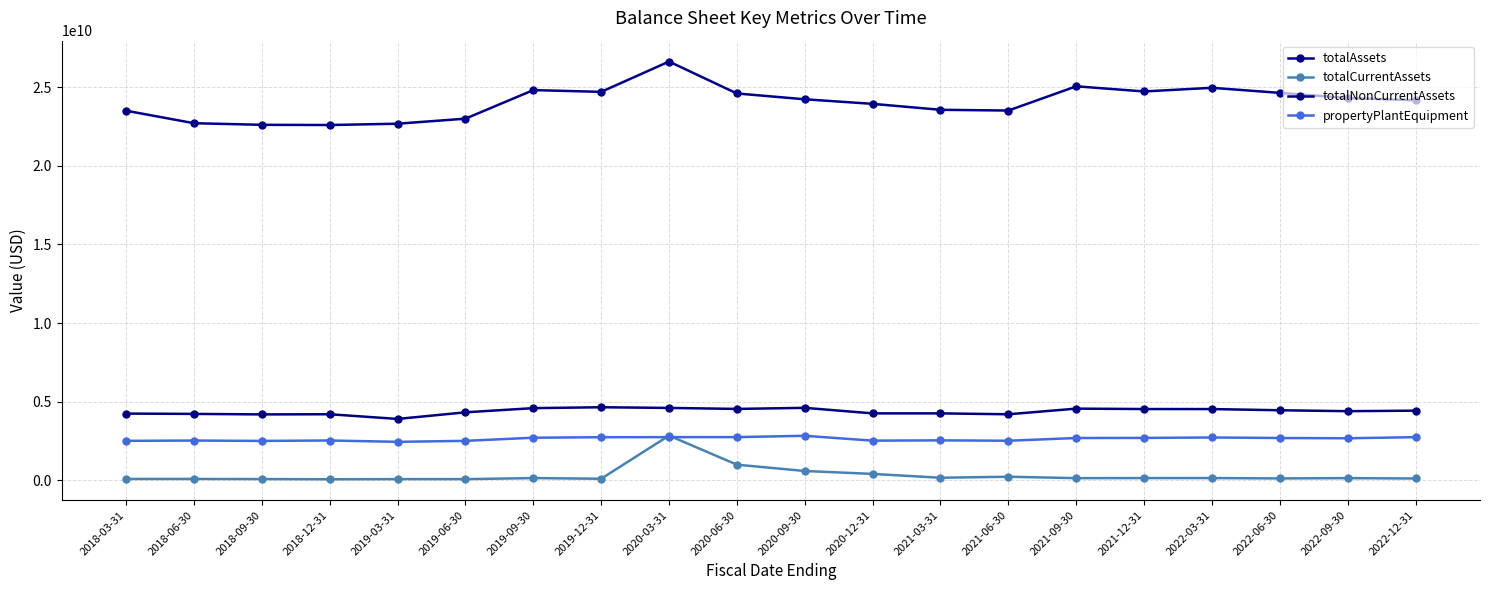

What is the label of the 2nd point from the right?

2022-09-30